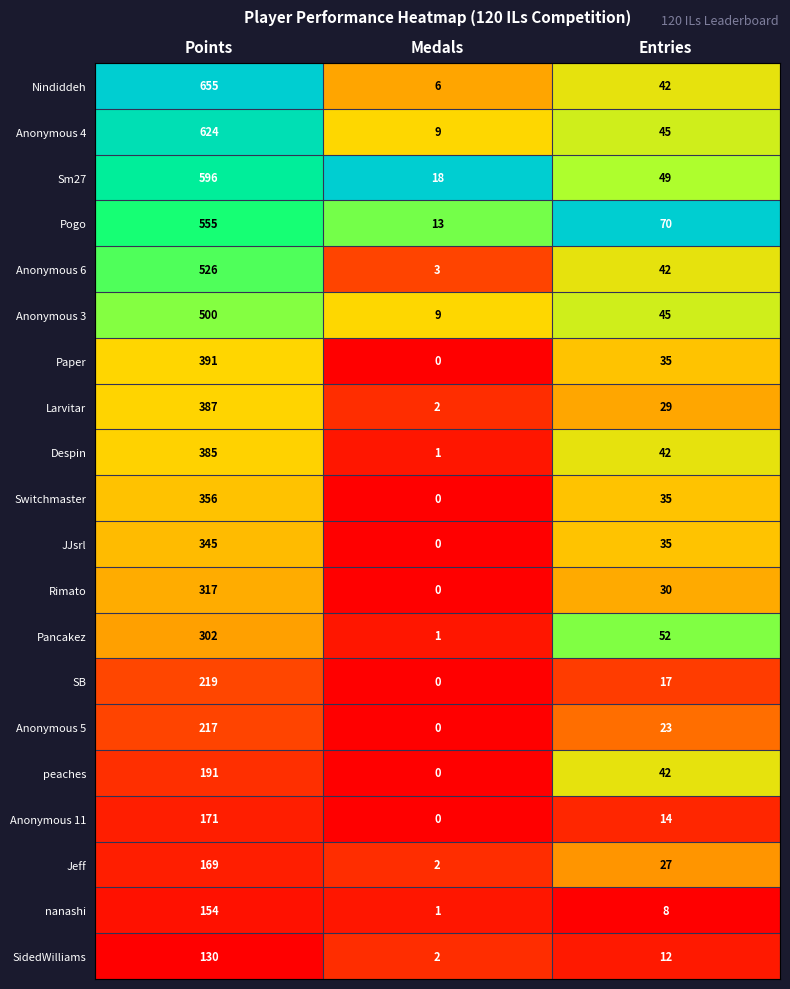

Between Medals and Entries, which series saw the biggest shift?

Pogo